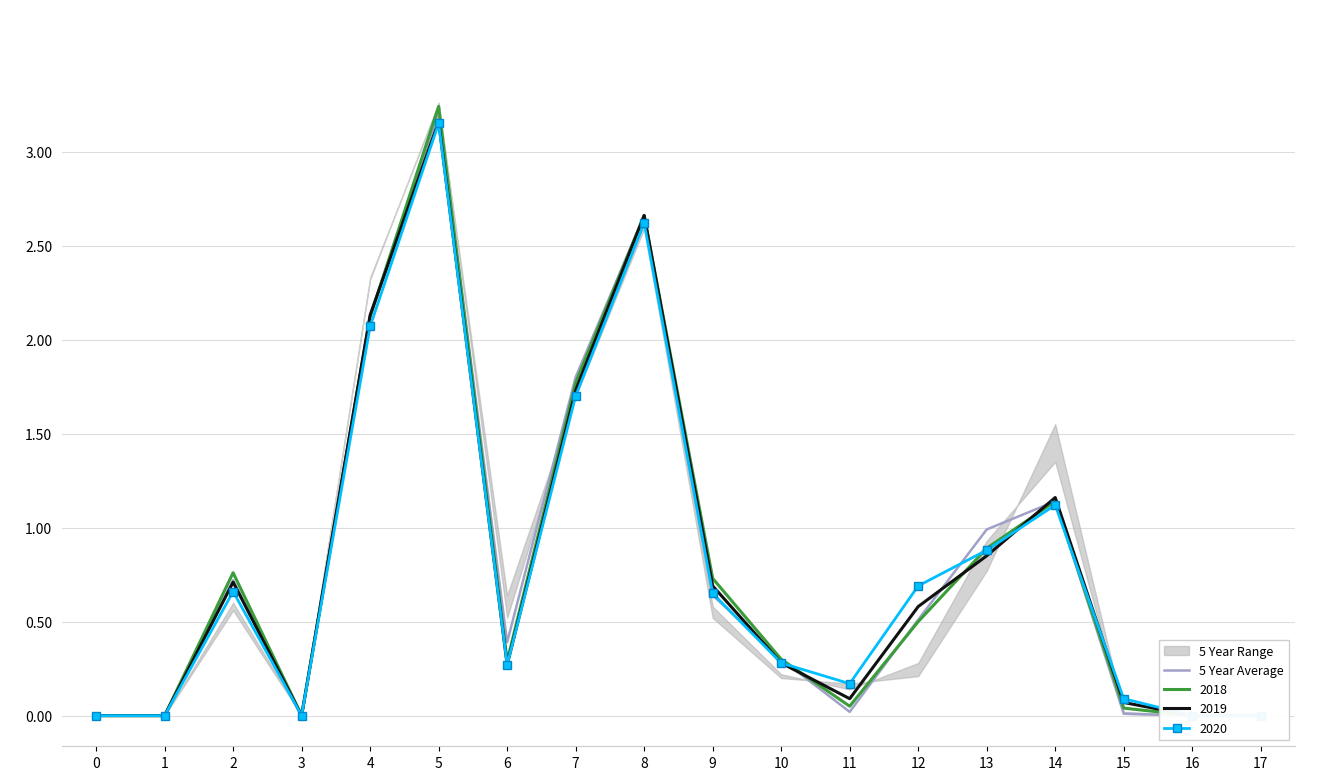

How many points are higher than both their immediate neighbors (excluding endpoints)?

4